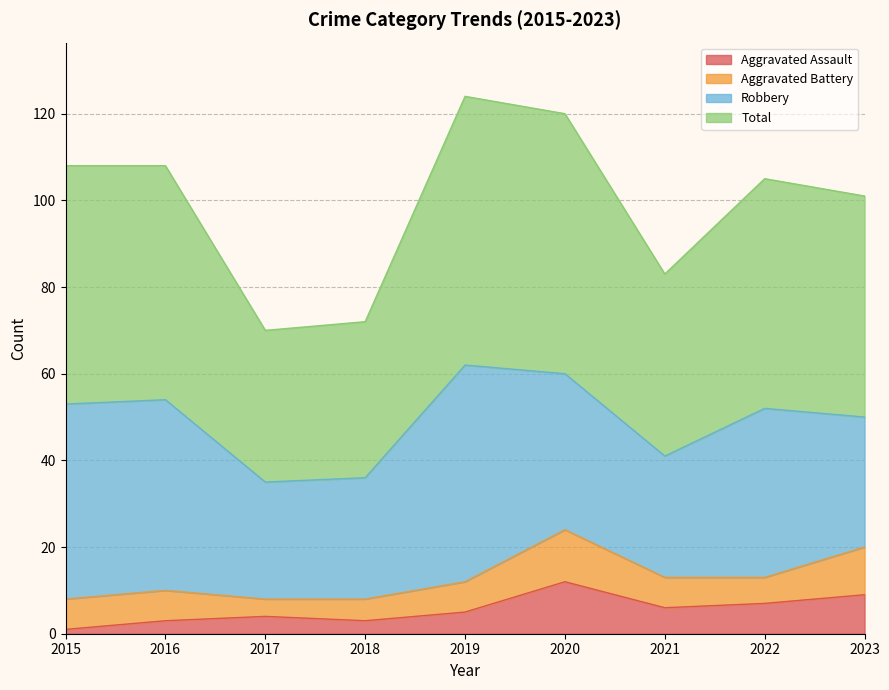

Which series has the largest total across all categories?

Total